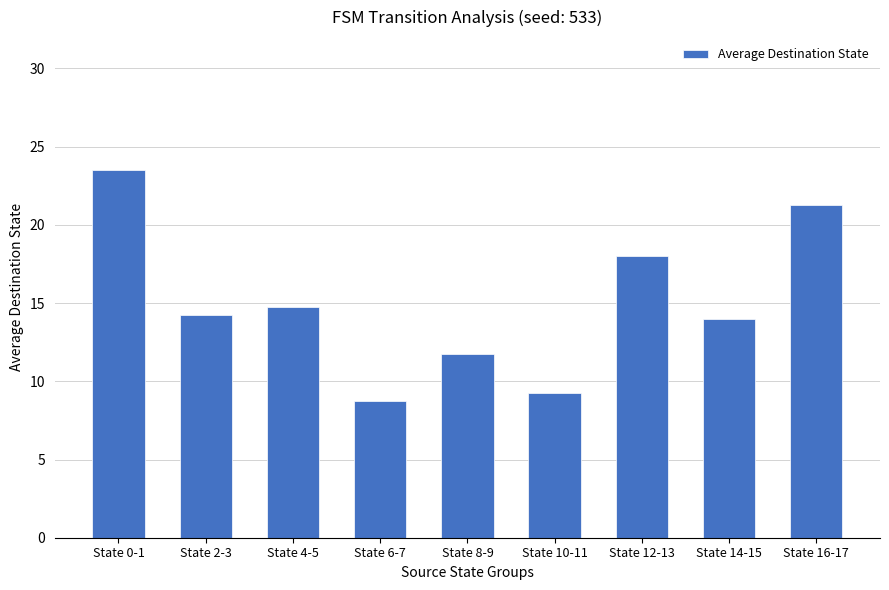

How many bars are there in total?

9